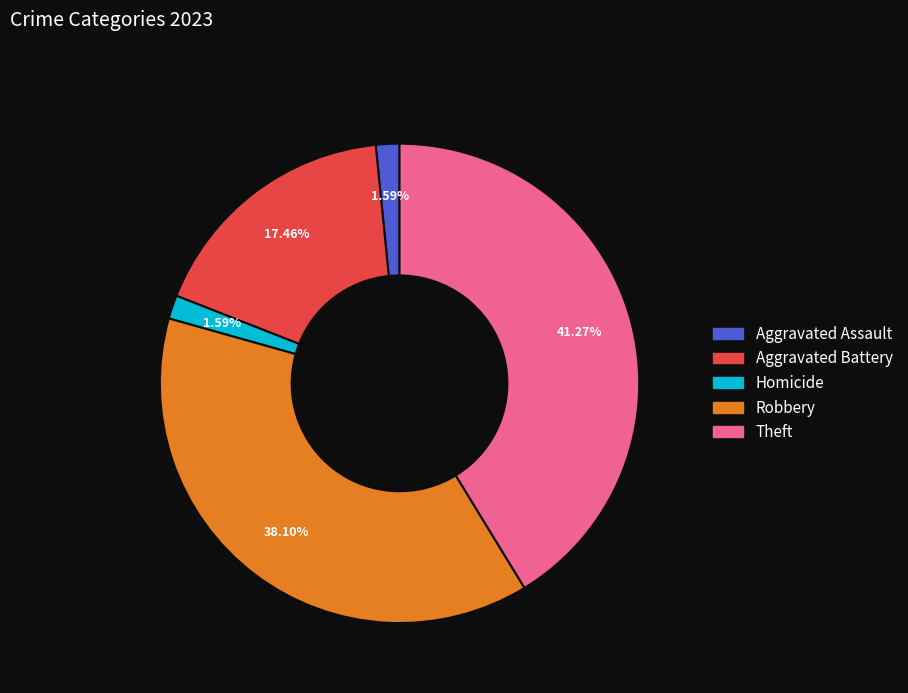

Is there a majority slice in this chart?

No